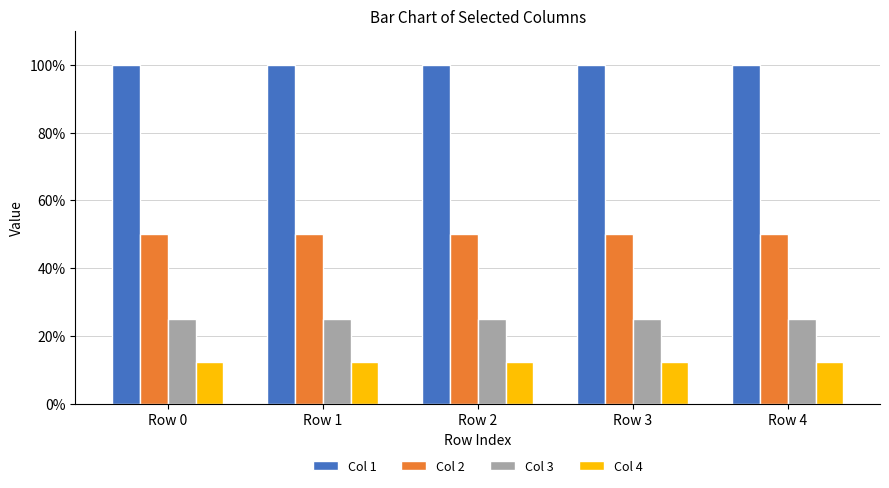

What is the smallest value displayed?

12.5